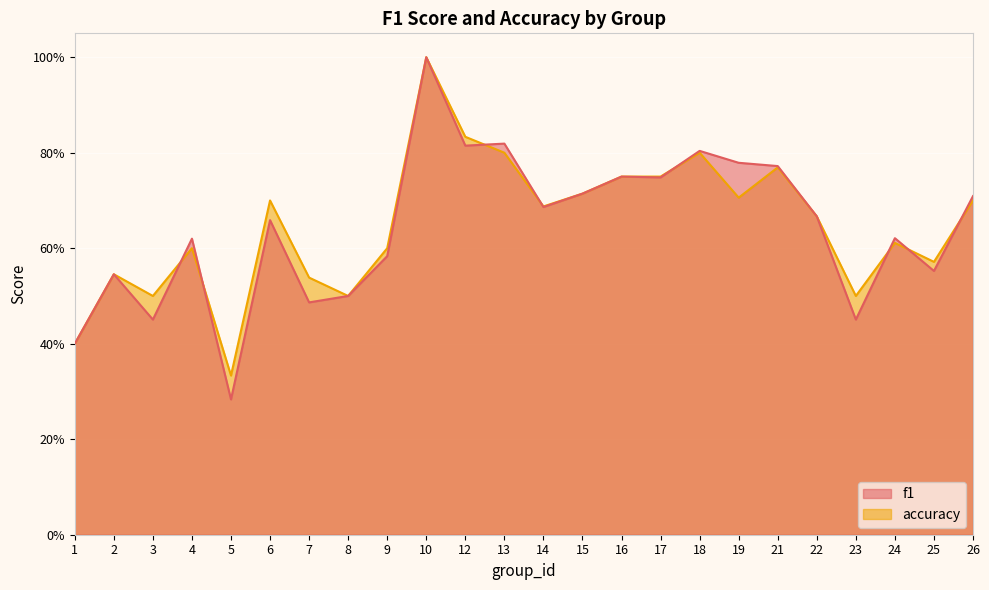

Where is the first local maximum for accuracy?

2